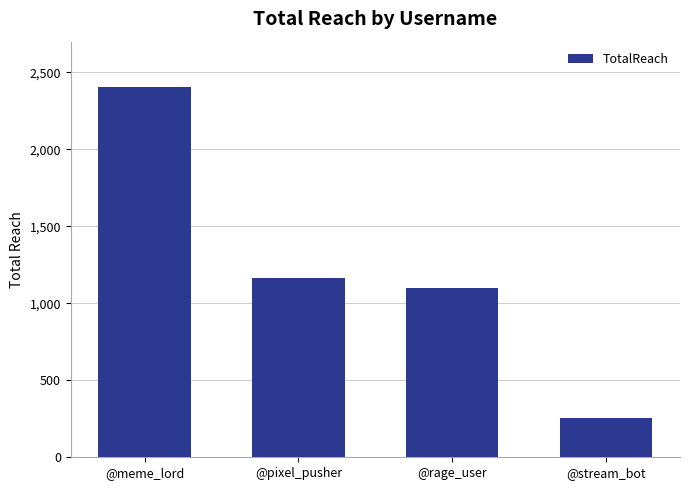

Are the bars grouped side by side (vs. stacked)?

No